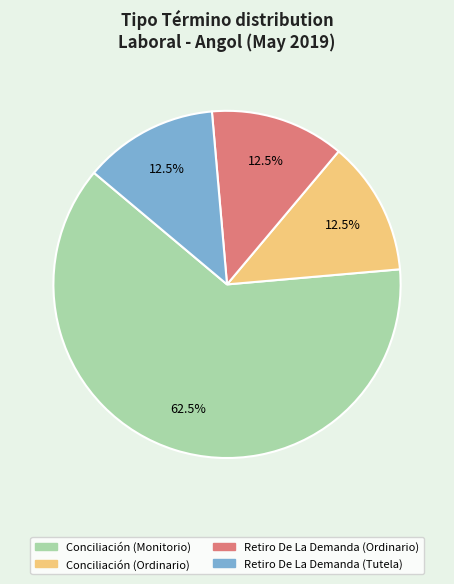

Count the number of slices in the pie.

4